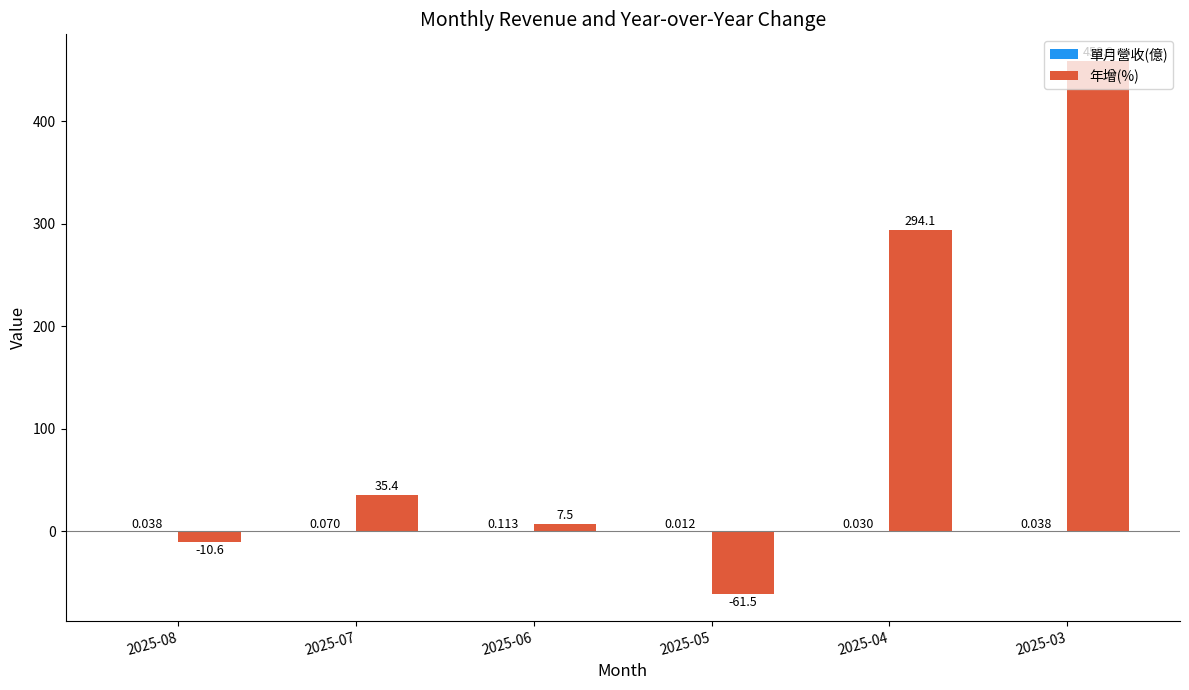

Is it true that 年增(%) equals -105.2 at 2025-05?

False